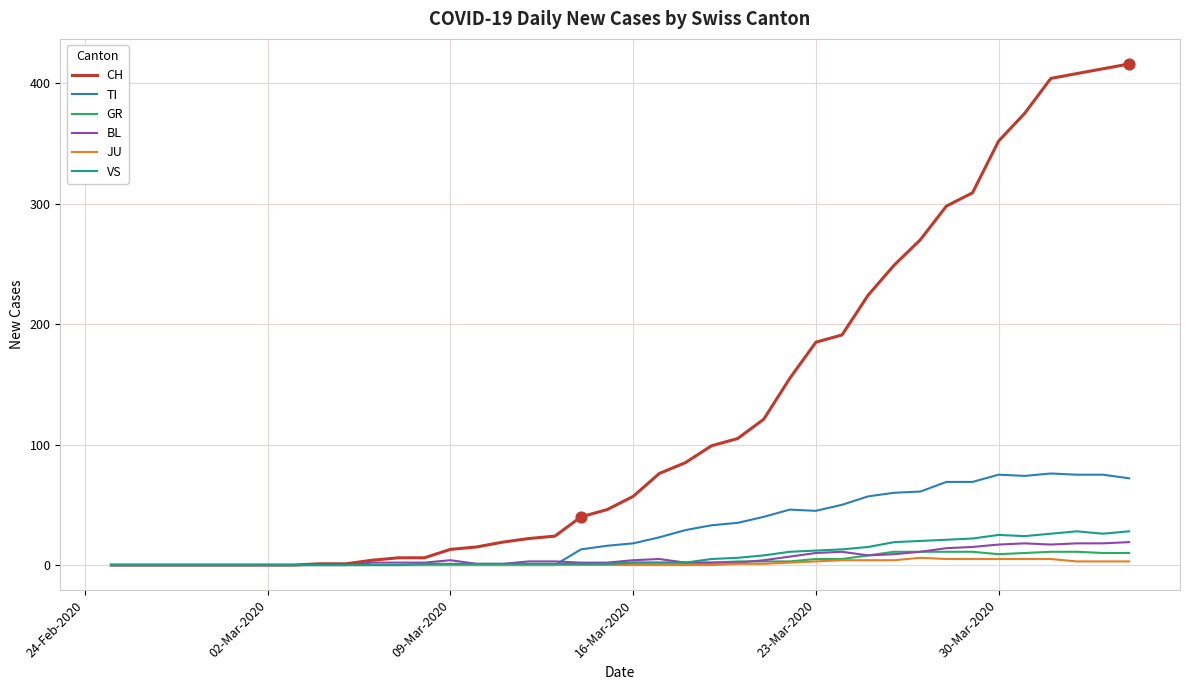

Which series has the largest total across all categories?

CH